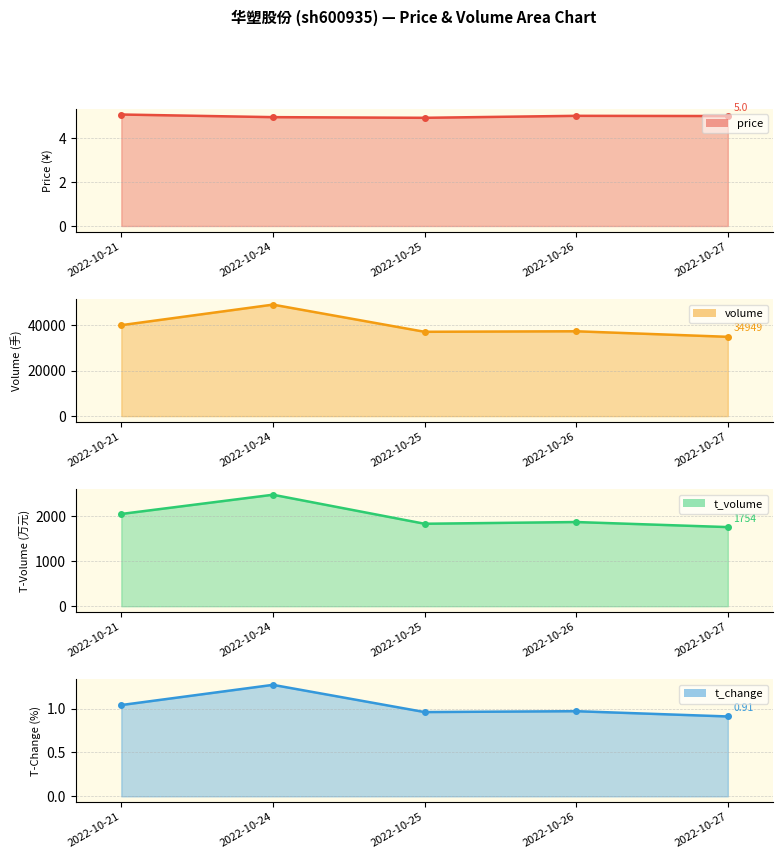

At which label is t_change closest to 1?

2022-10-26